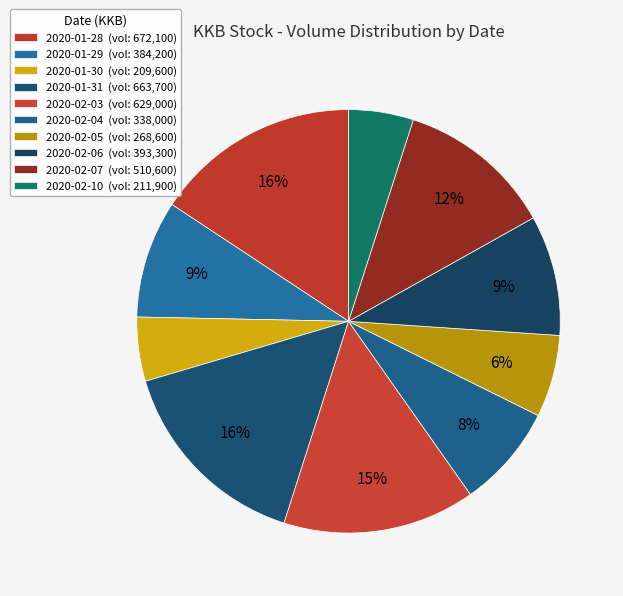

Combined, do 2020-02-05 and 2020-01-29 account for over 50%?

No